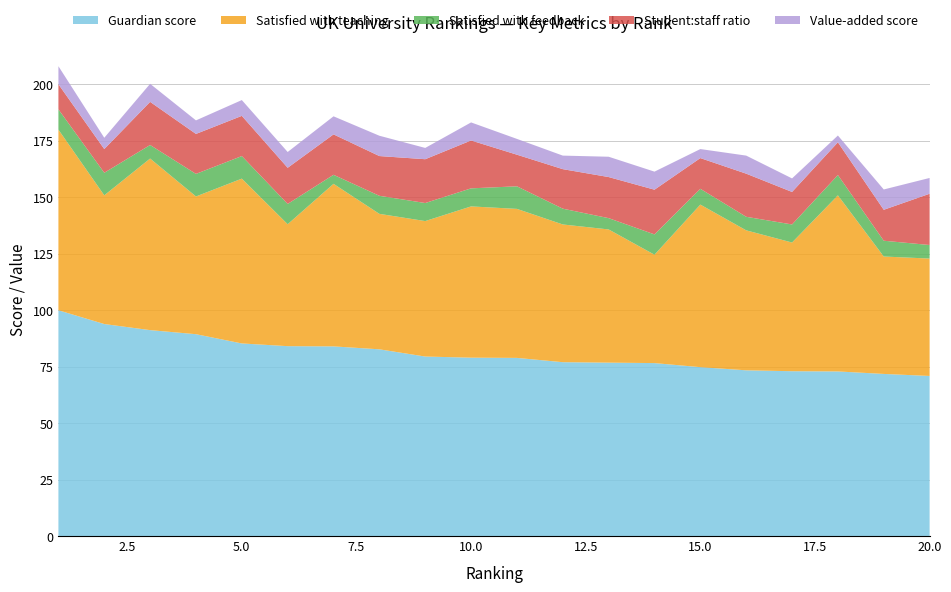

Reading left to right, extract all data points from this chart.

Guardian score: 100.0	93.9	91.2	89.4	85.3	84.1	84.0	82.7	79.5	79.0	78.9	77.0	76.8	76.6	74.8	73.4	73.0	72.9	71.8	70.9
Satisfied with teaching: 80.0	57.0	76.0	61.0	73.0	54.0	72.0	60.0	60.0	67.0	66.0	61.0	59.0	48.0	72.0	62.0	57.0	78.0	52.0	52.0
Satisfied with feedback: 9.0	10.0	6.0	10.0	10.0	9.0	4.0	8.0	8.0	8.0	10.0	7.0	5.0	9.0	7.0	6.0	8.0	9.0	7.0	6.0
Student:staff ratio: 11.1	10.5	19.1	17.7	17.8	16.0	17.9	17.6	19.4	21.2	14.0	17.5	18.2	19.8	13.6	19.1	14.4	14.5	13.7	22.7
Value-added score: 8.0	5.0	8.0	6.0	7.0	7.0	8.0	9.0	5.0	8.0	7.0	6.0	9.0	8.0	4.0	8.0	6.0	3.0	9.0	7.0